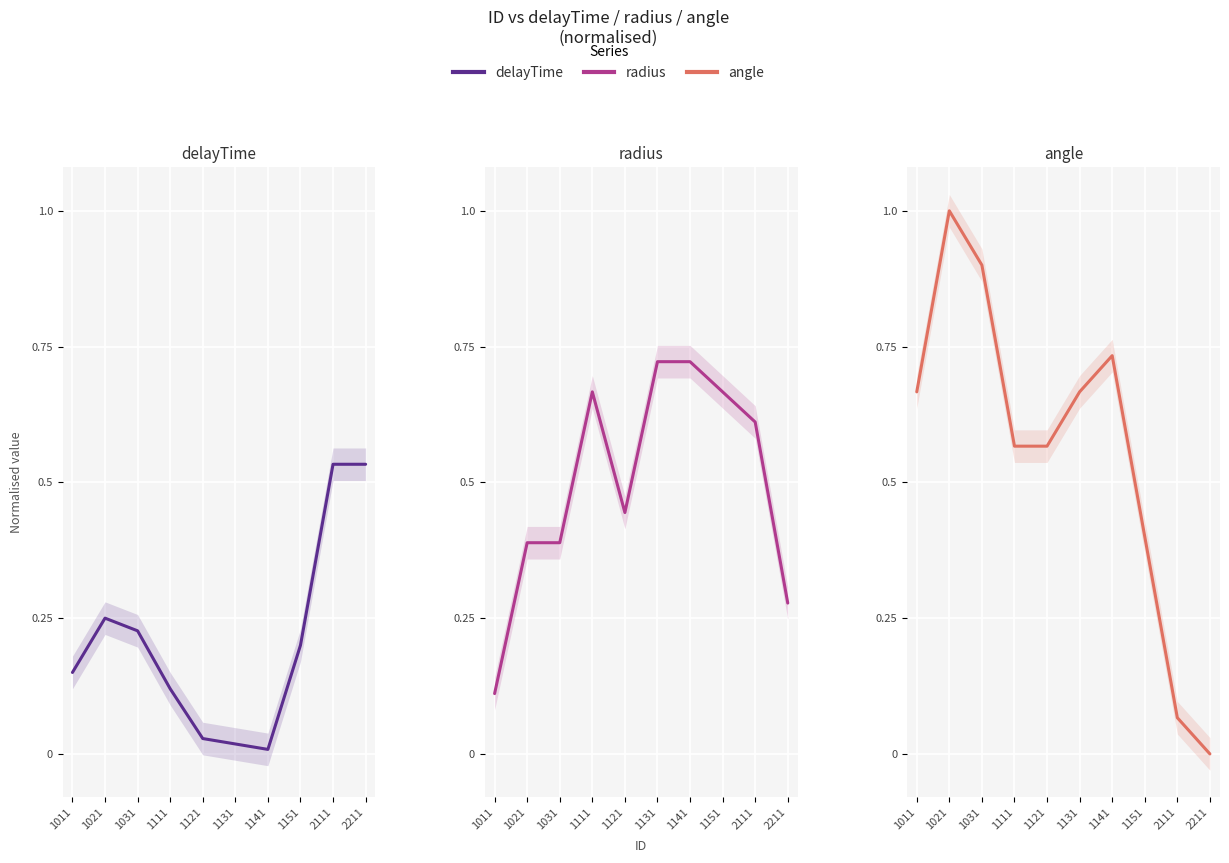

Reading right to left, what are all the values shown in this chart?

delayTime: 0.5	0.5	0.2	0.0	0.0	0.0	0.1	0.2	0.2	0.1
radius: 0.3	0.6	0.7	0.7	0.7	0.4	0.7	0.4	0.4	0.1
angle: 0.0	0.1	0.4	0.7	0.7	0.6	0.6	0.9	1.0	0.7